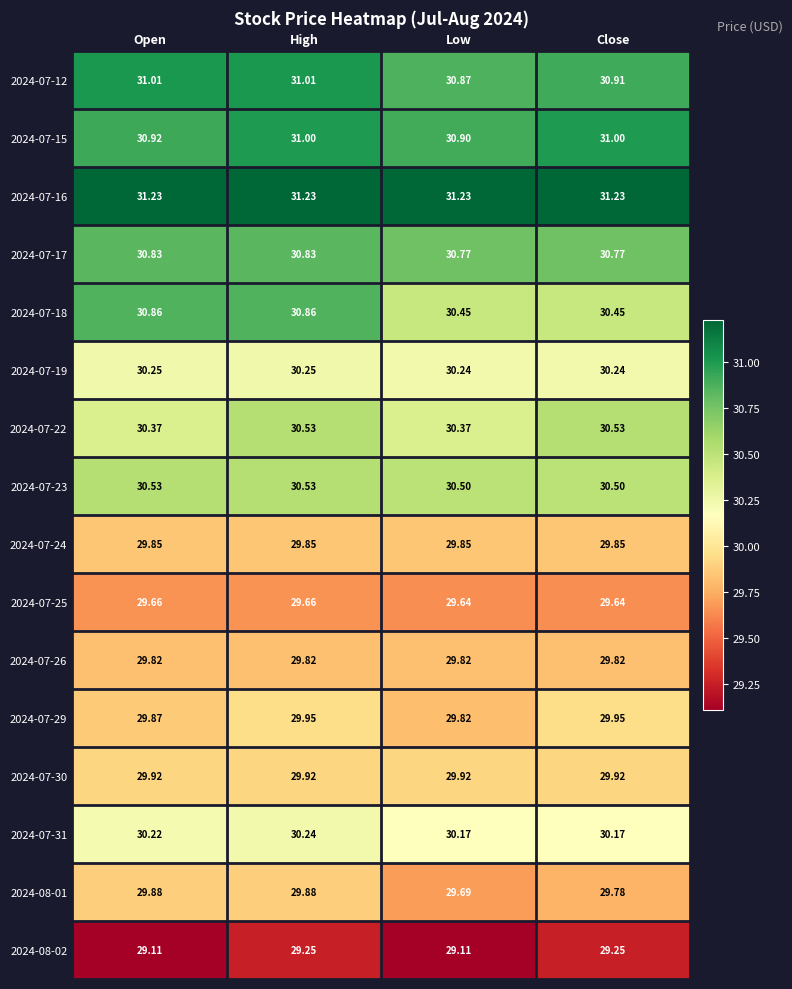

What is the spread (max minus min) of values at Open?

2.1